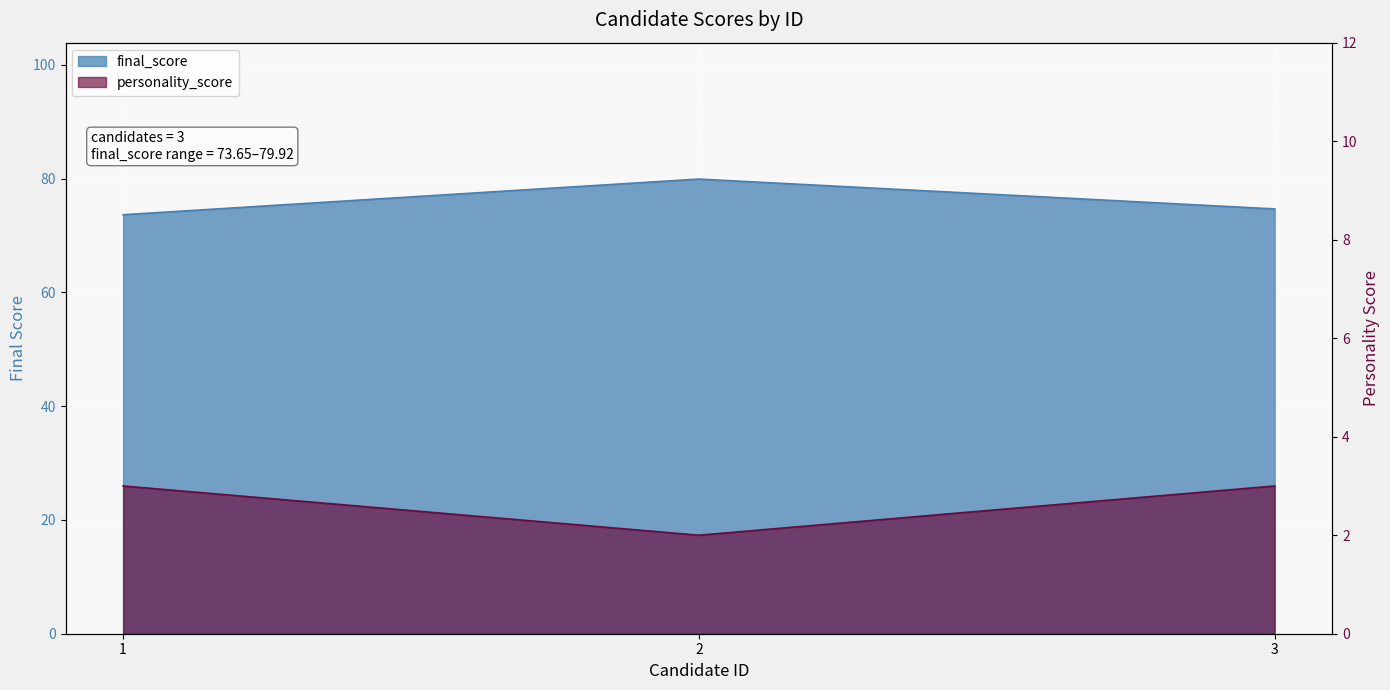

Does the chart display data point markers on the line(s)?

No